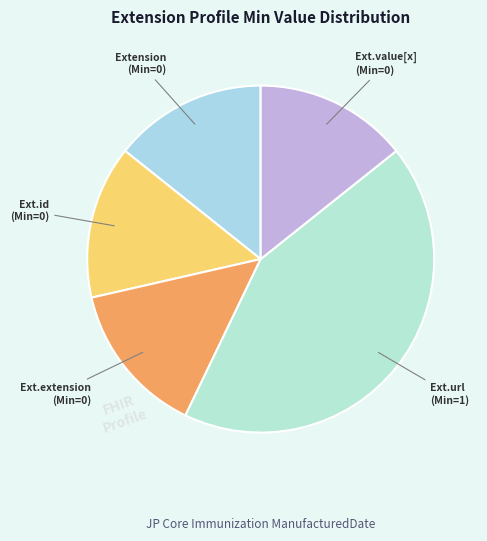

How many segments does this pie chart have?

5